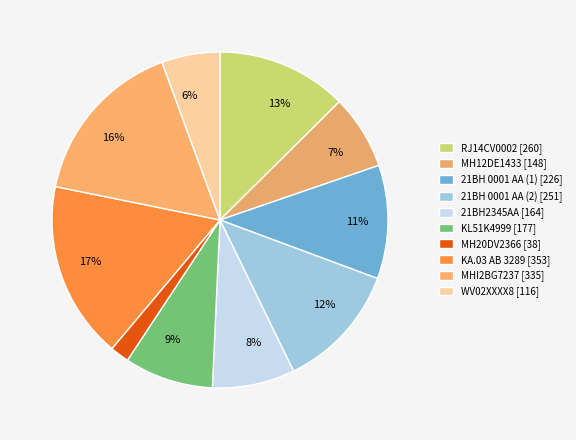

How many slices are in this pie chart?

10